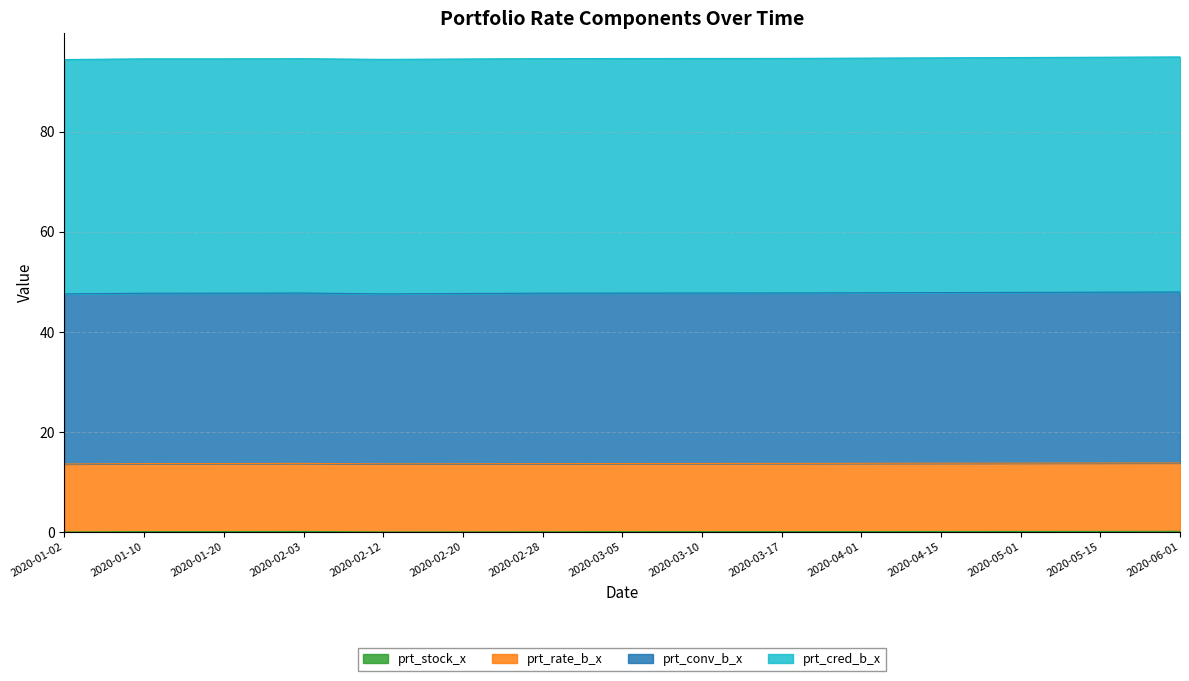

Does the chart have visible grid lines?

Yes